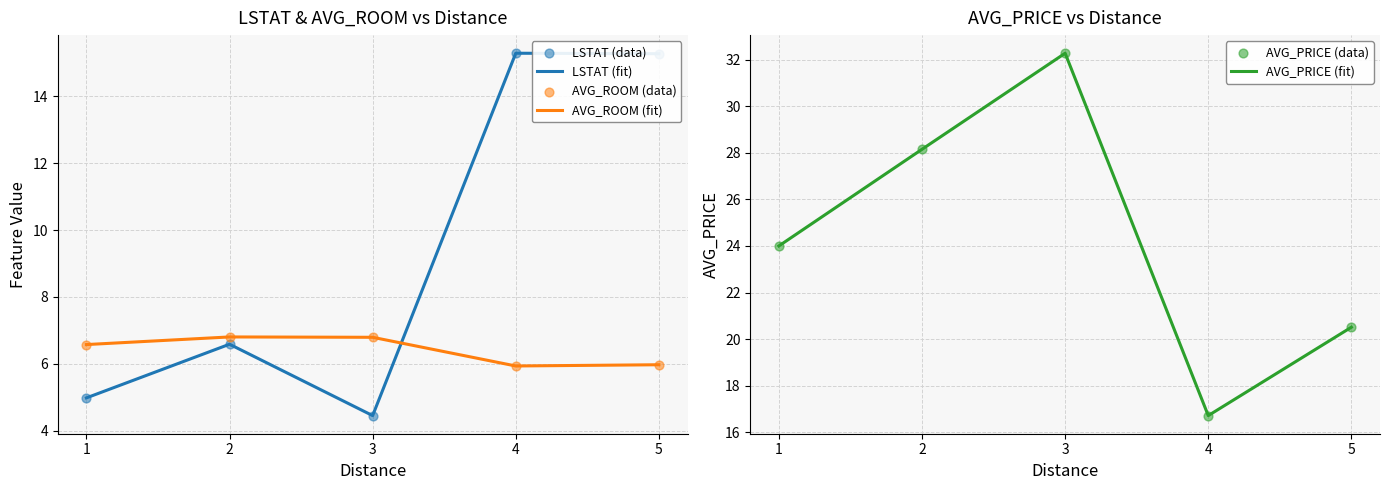

Which series has the largest total across all categories?

AVG_PRICE (fit)